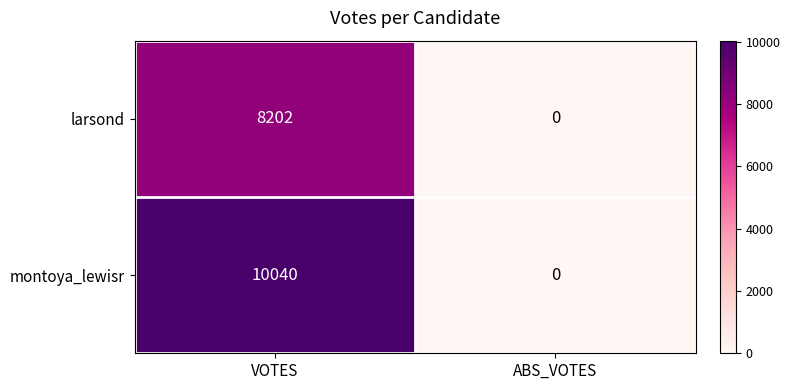

How many distinct data groups are displayed?

2